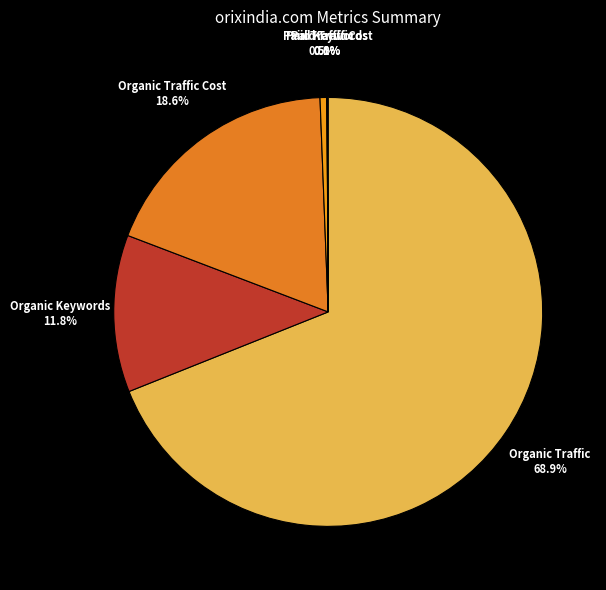

What is the largest slice in the pie chart?

Organic Traffic